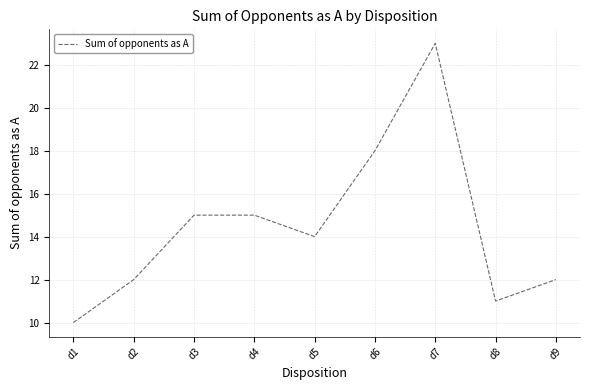

The value at d6 is 18. True or false?

True